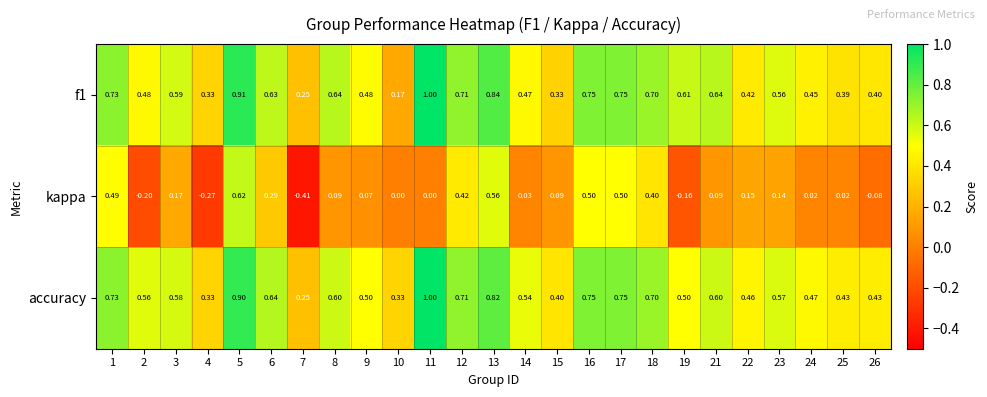

Which series has the widest spread of values?

kappa